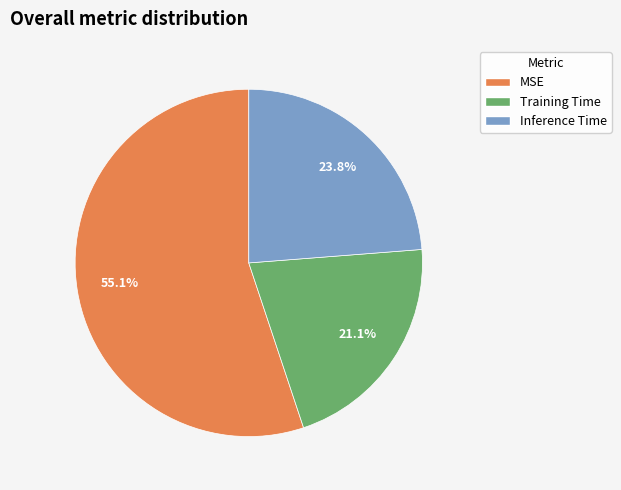

Which has a higher value, Training Time or MSE?

MSE